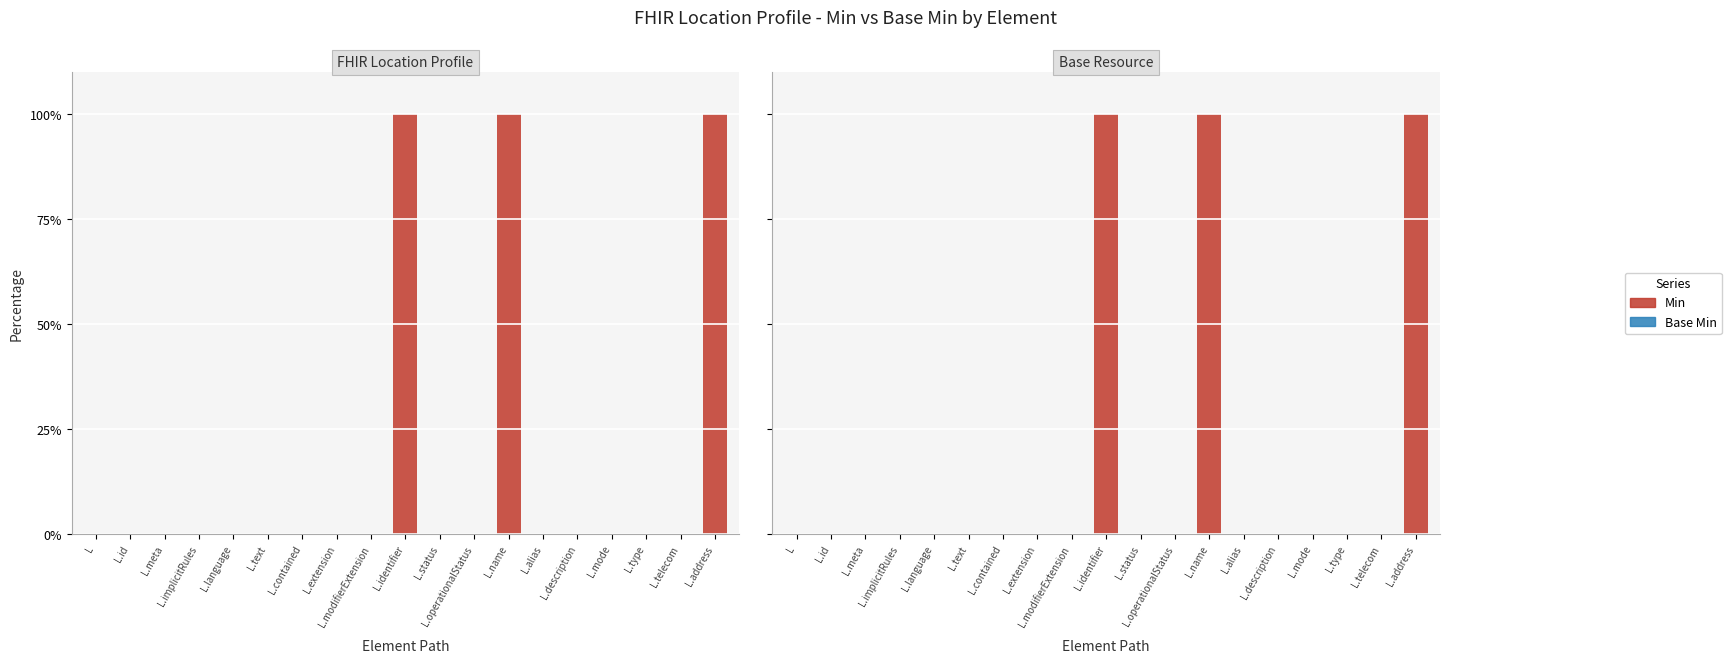

At L.name, list the series in order from largest to smallest.

Min, Base Min